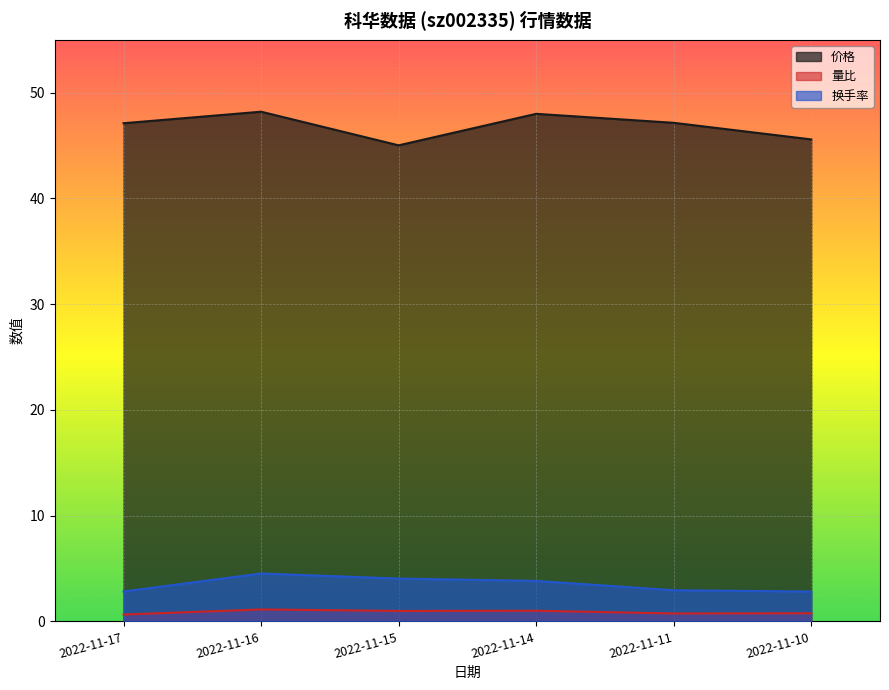

True or false: 换手率 and 价格 intersect in this chart.

False